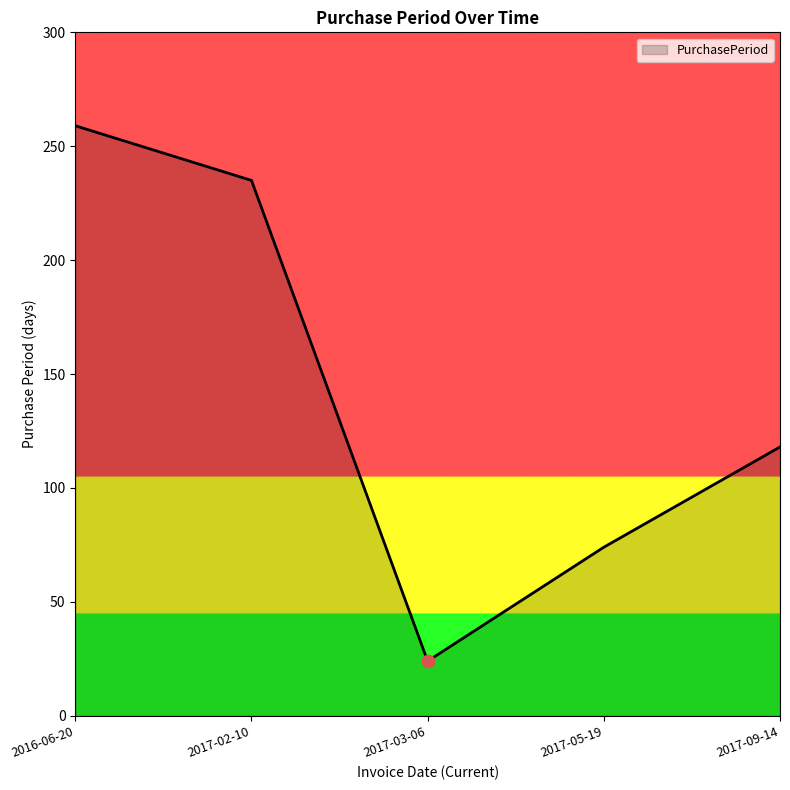

What is the change in value from 2017-03-06 to 2017-05-19?

+50